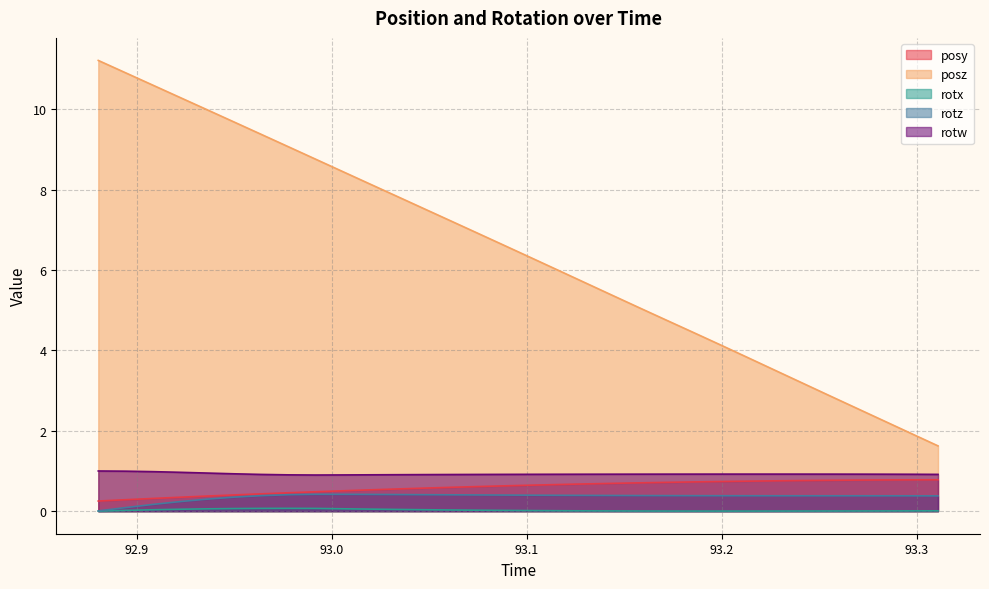

True or false: rotz and rotw cross at least once.

False